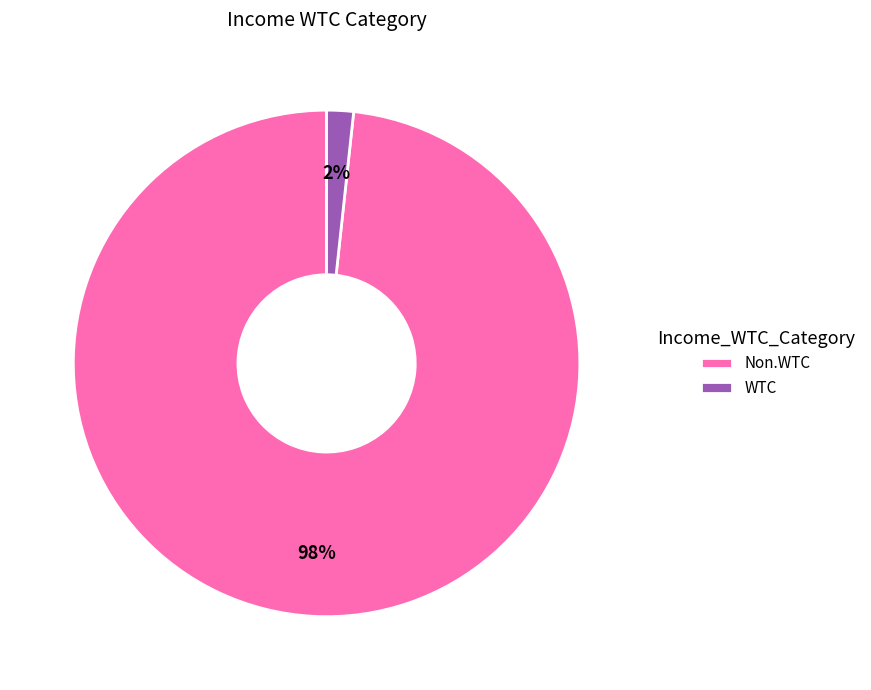

Do Non.WTC and WTC together represent more than half of the pie?

Yes